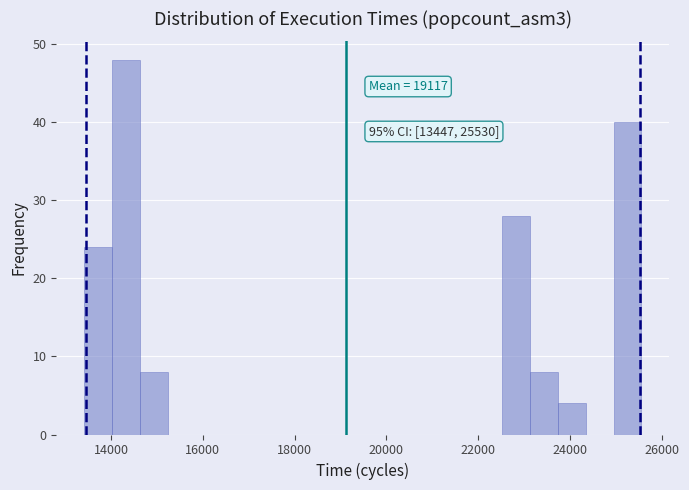

Around what value on the x-axis is the tallest bar? Give the approximate position of its centre, as read against the axis.

14400